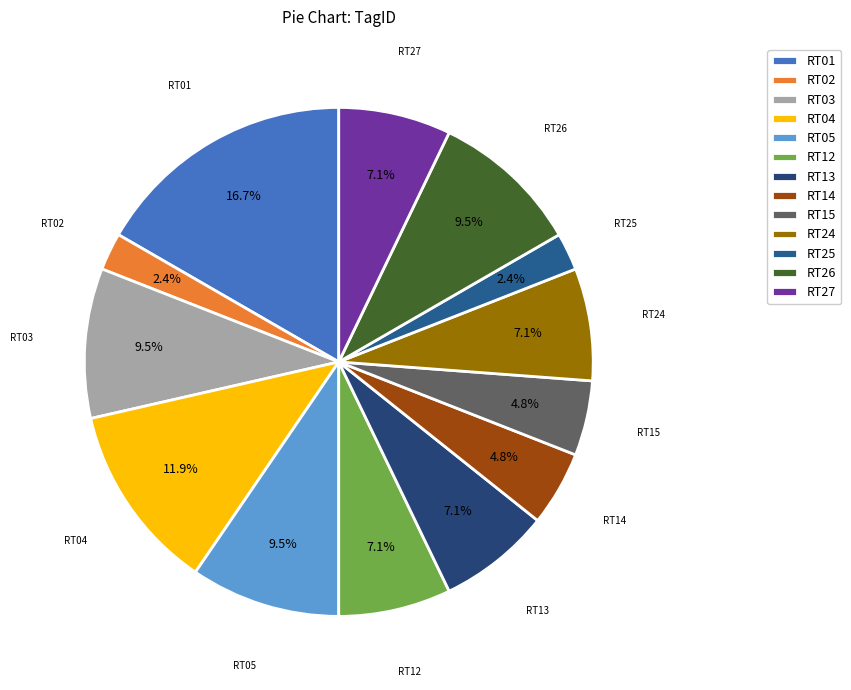

What percentage is the RT25 slice, to the nearest percent?

2%